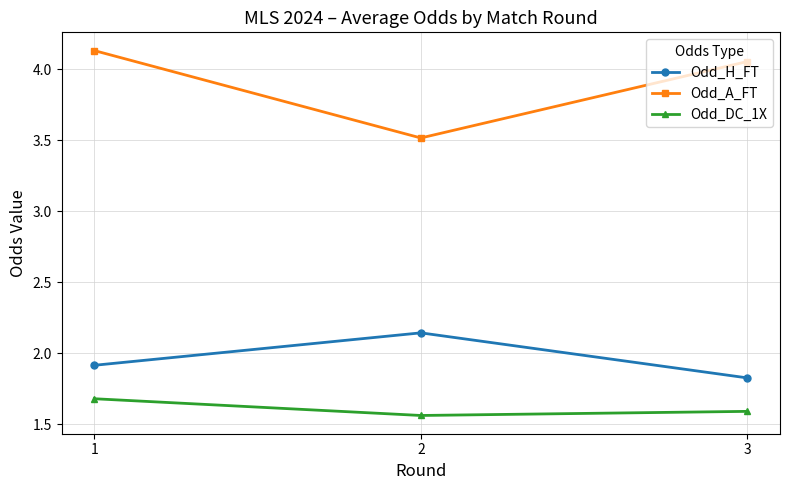

What is the approximate value of Odd_H_FT at 1?

1.9